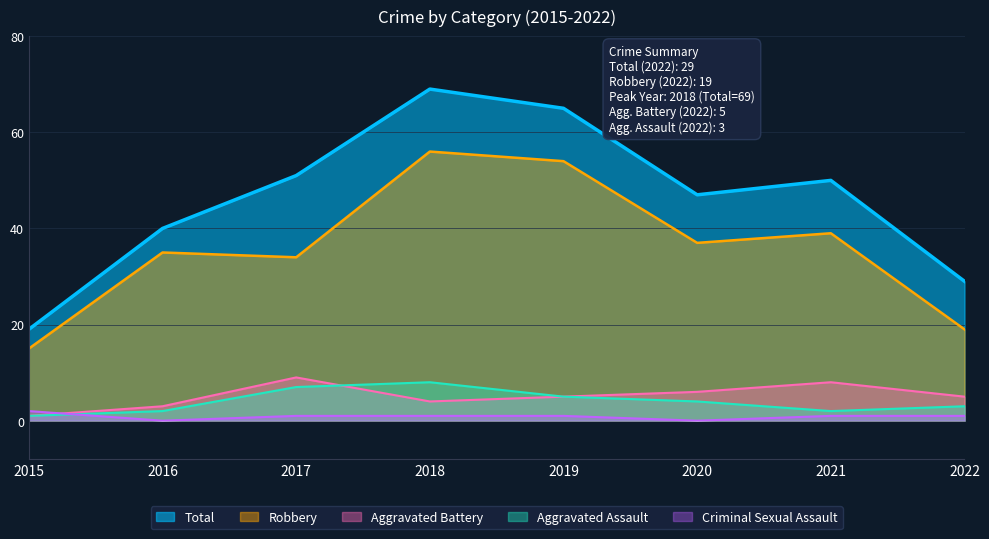

What is the sum of the Aggravated Assault values at 2016 and 2020?

6